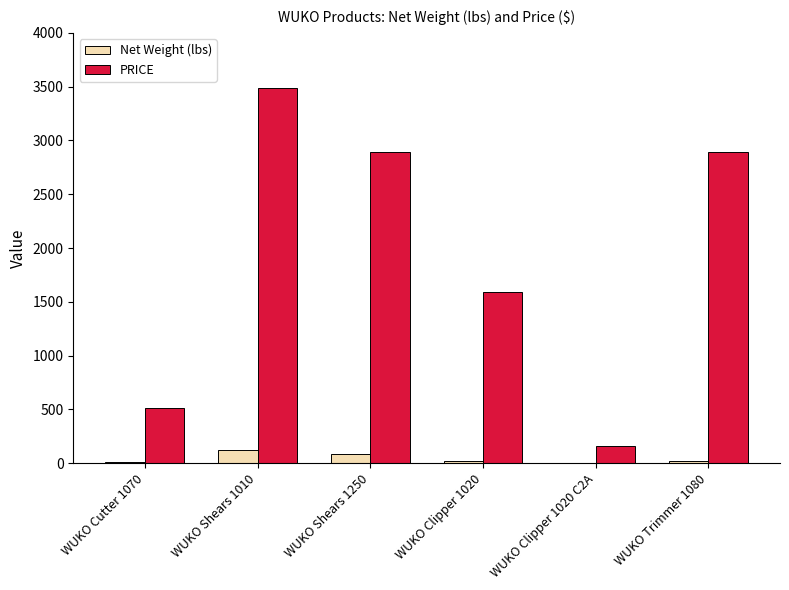

Is the value of PRICE at WUKO Cutter 1070 greater than the value of Net Weight (lbs) at WUKO Clipper 1020 C2A?

Yes